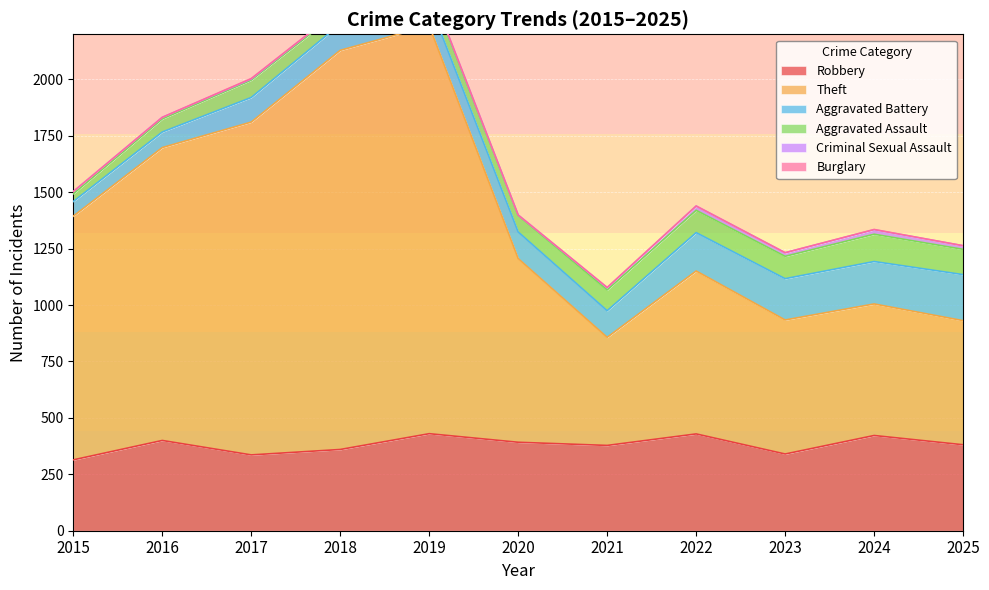

How many values in the Aggravated Battery series are below 118?

5